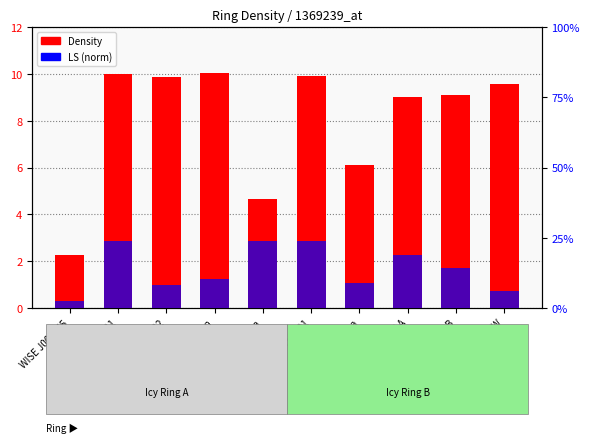

At Core Sys FW, list the series in order from largest to smallest.

Density, LS (norm)